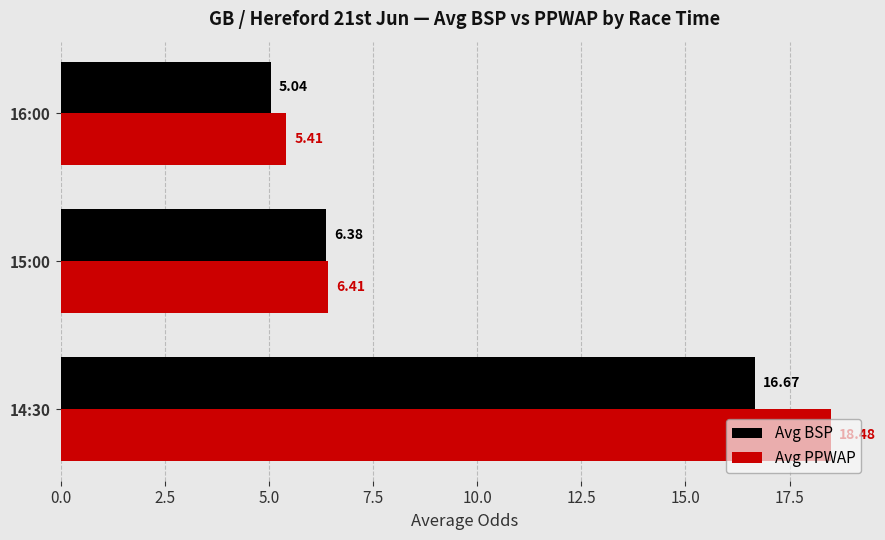

What is the total value across all series at 15:00?

12.8